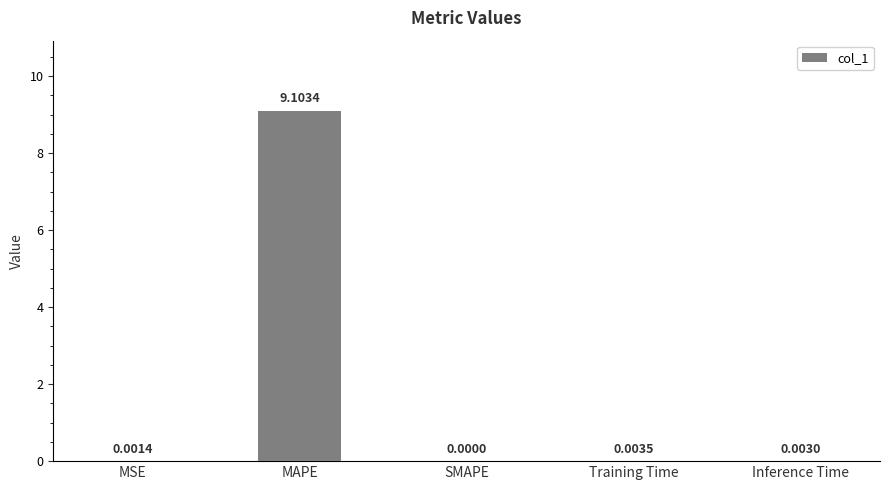

Which has a higher value, MAPE or MSE?

MAPE